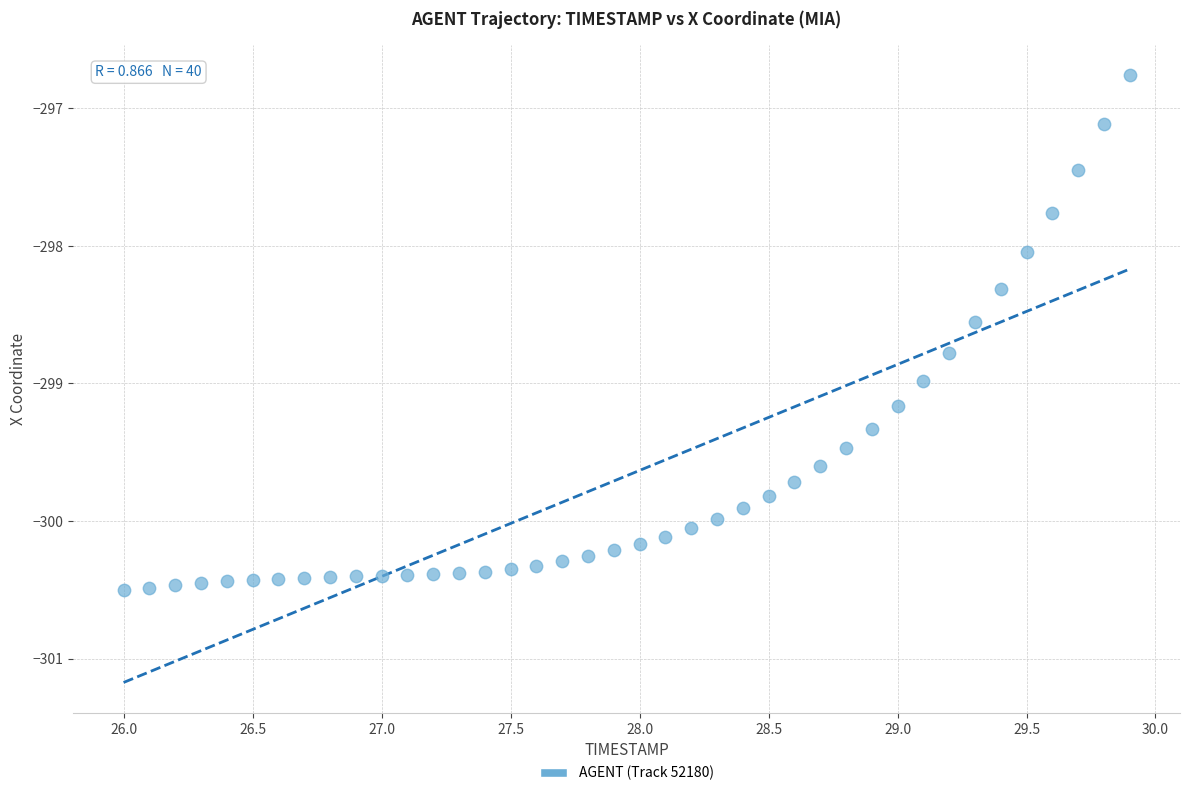

What is the range of Y values (max minus min)?

3.7